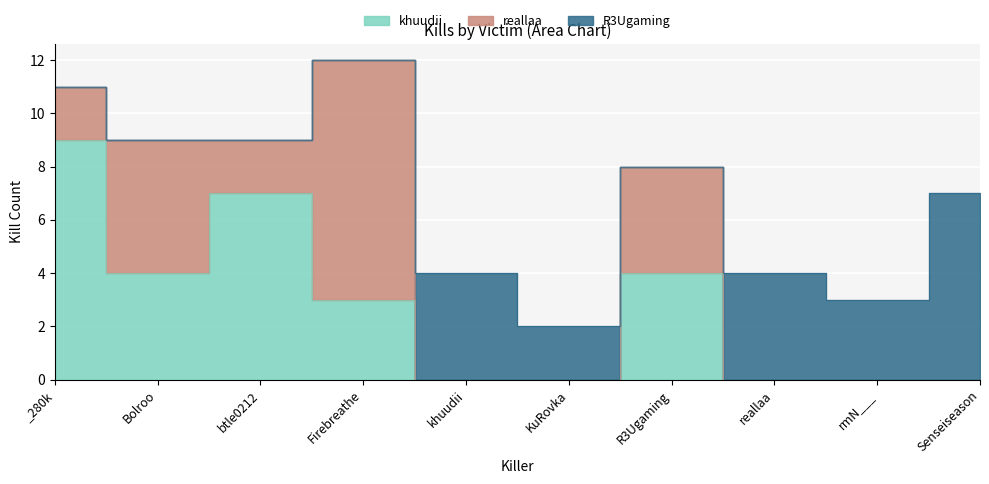

How many interior local peaks does the khuudii series have?

2